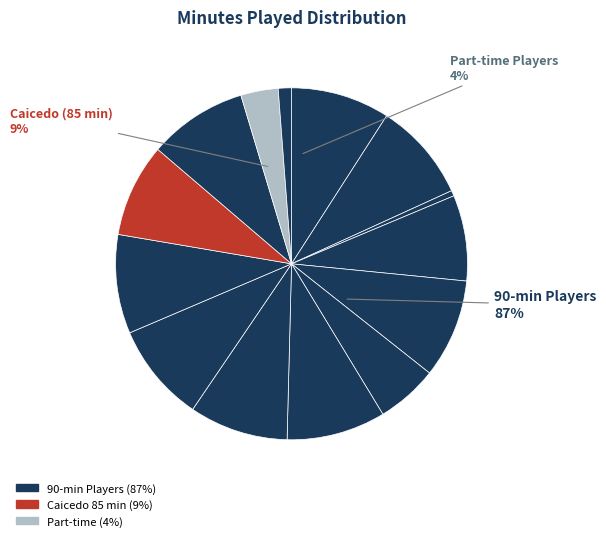

What percentage is the Papa Kouly Diop slice, to the nearest percent?

9%